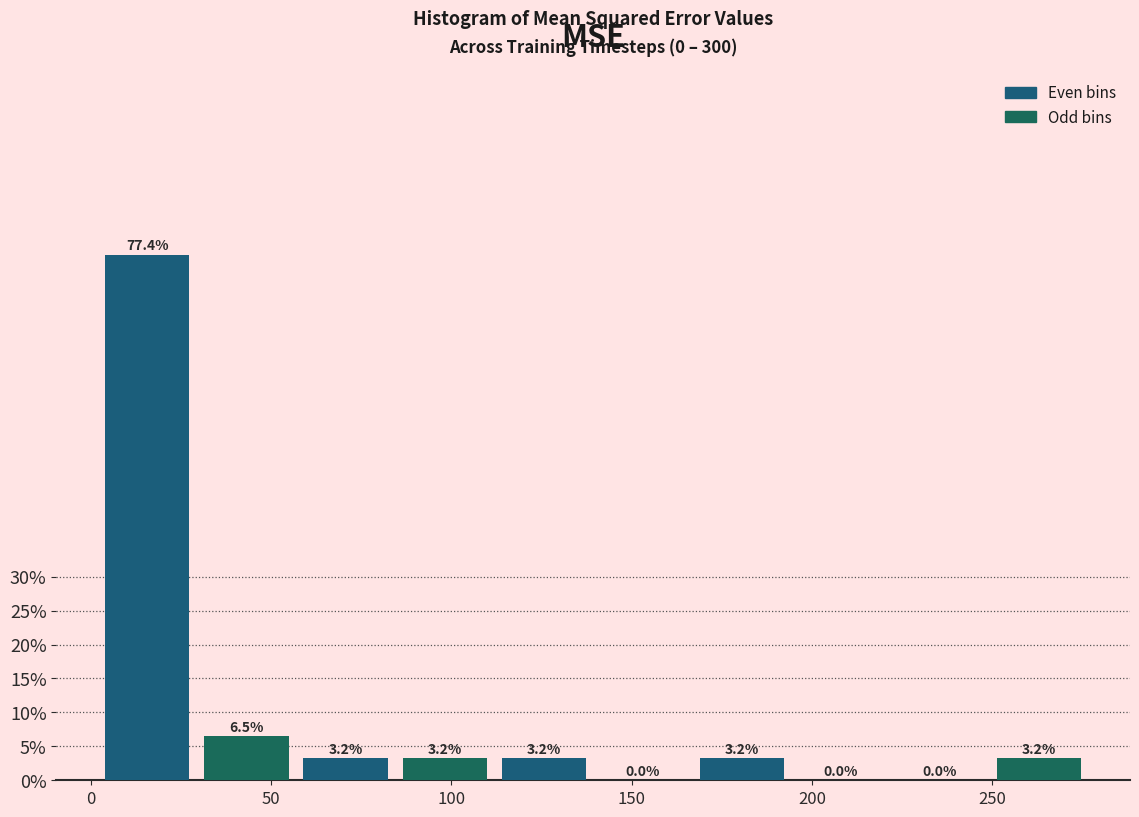

Reading left to right, transcribe this chart: for each bar, give the range it covers on the x-axis and its height. The bar edges are not printed on the chart, so give them approximately, as read against the axis.

0 to 30: 77.4
30 to 55: 6.5
55 to 85: 3.2
85 to 110: 3.2
110 to 140: 3.2
140 to 165: 0.0
165 to 195: 3.2
195 to 220: 0.0
220 to 250: 0.0
250 to 275: 3.2